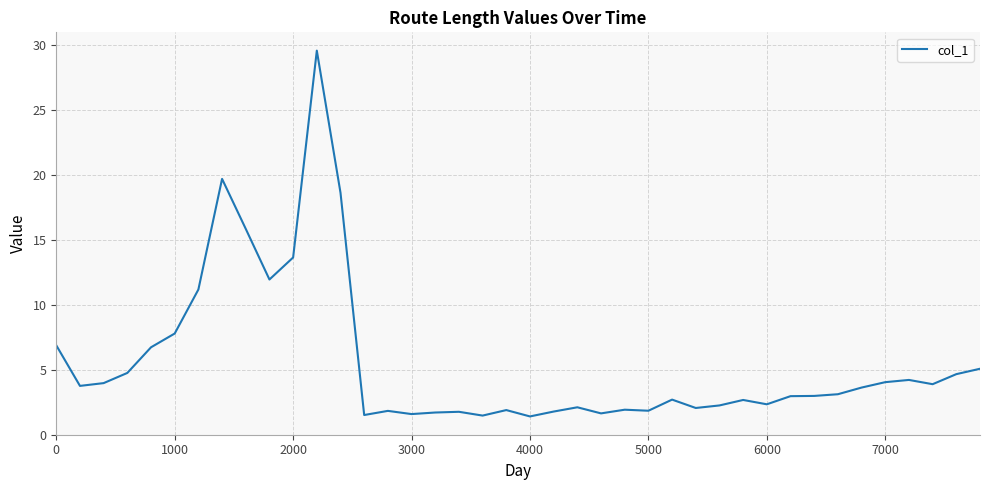

What is the maximum value shown in the chart?

29.6